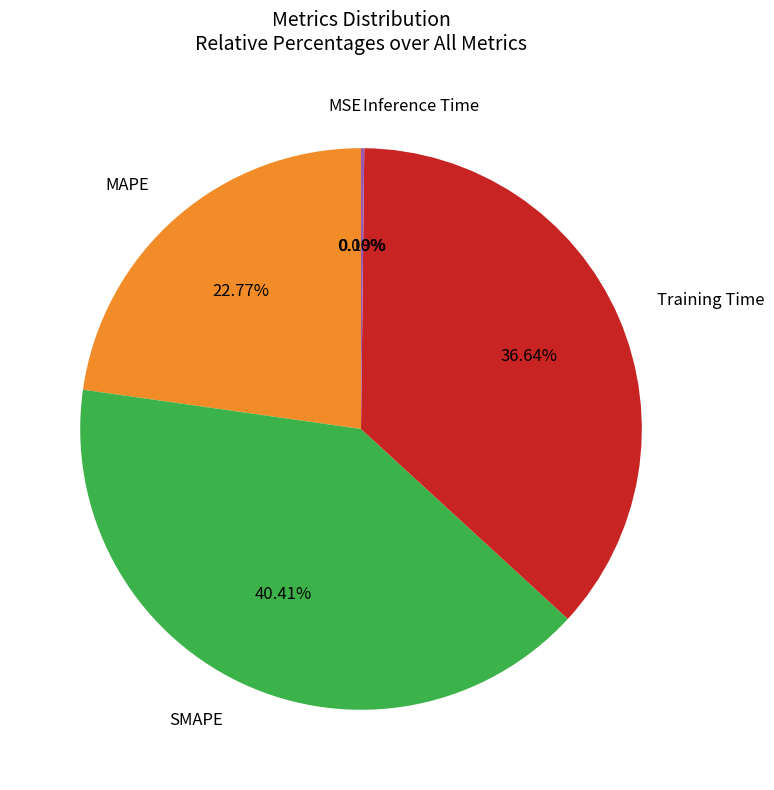

Is there any slice that represents more than half of the pie?

No